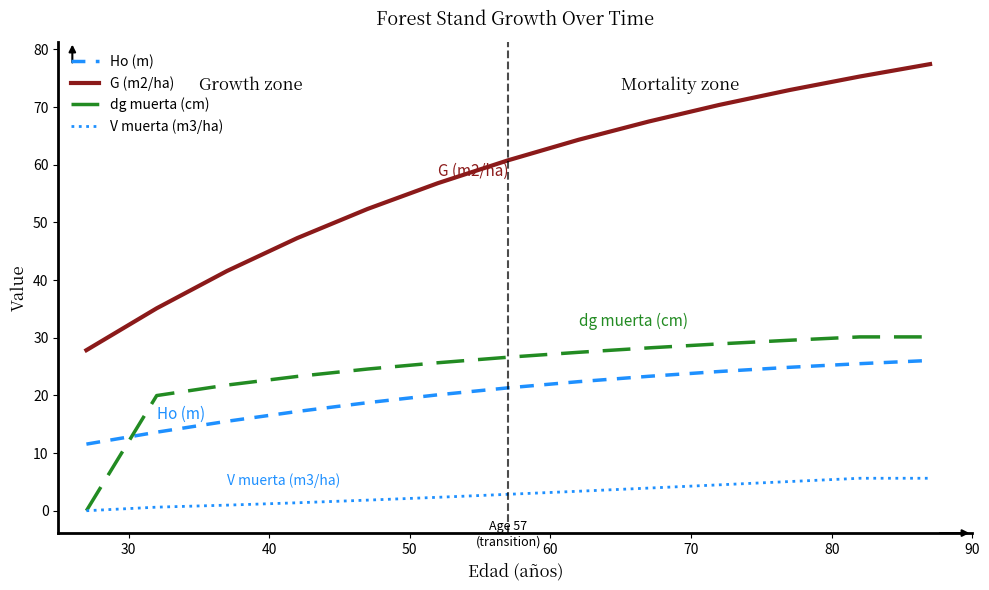

How many lines are shown in the chart?

4